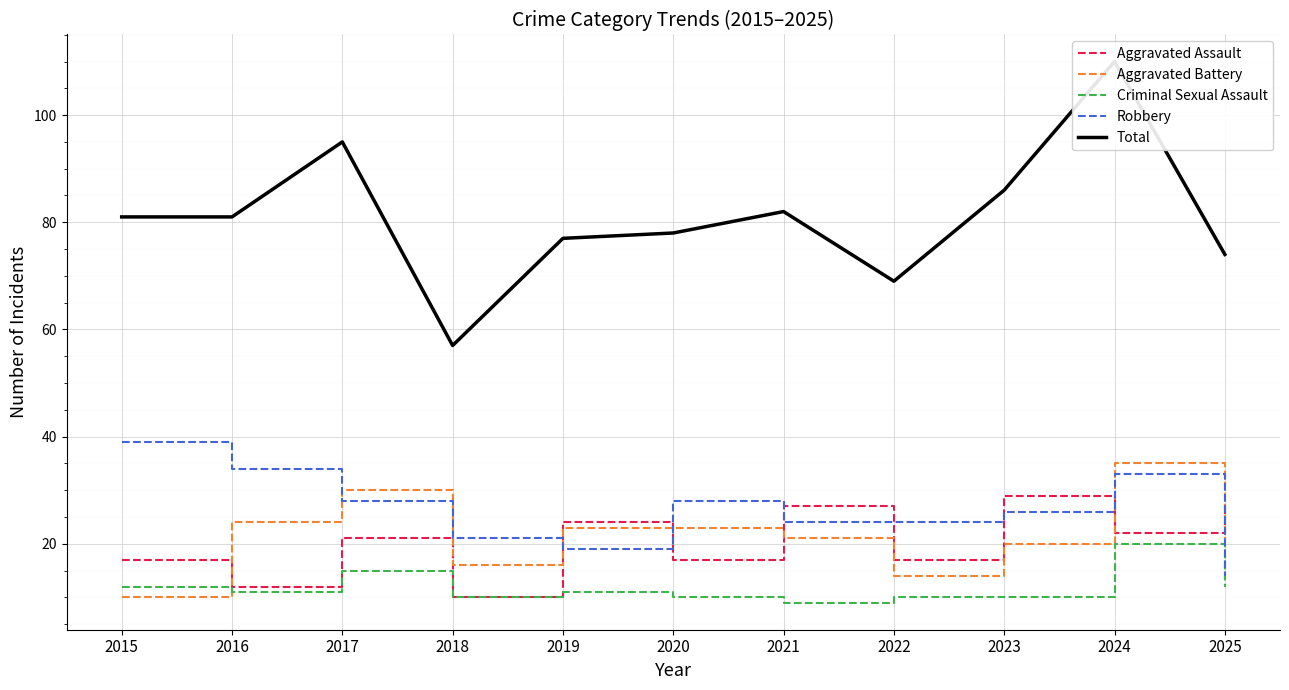

At which category does the chart reach its minimum across all series?

2021